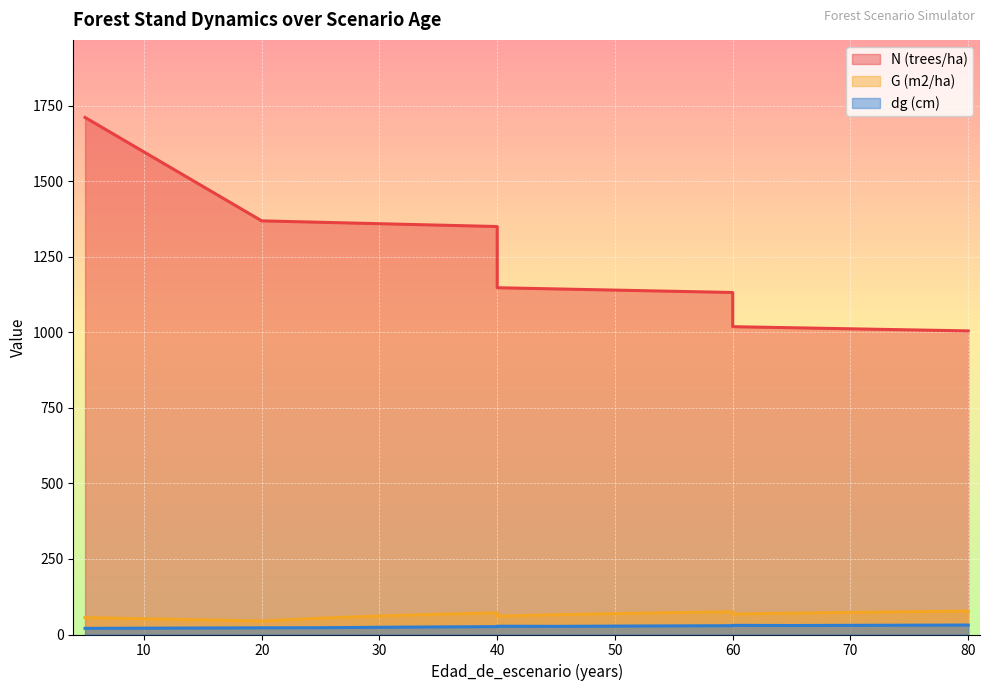

True or false: N (trees/ha) and dg (cm) intersect in this chart.

False